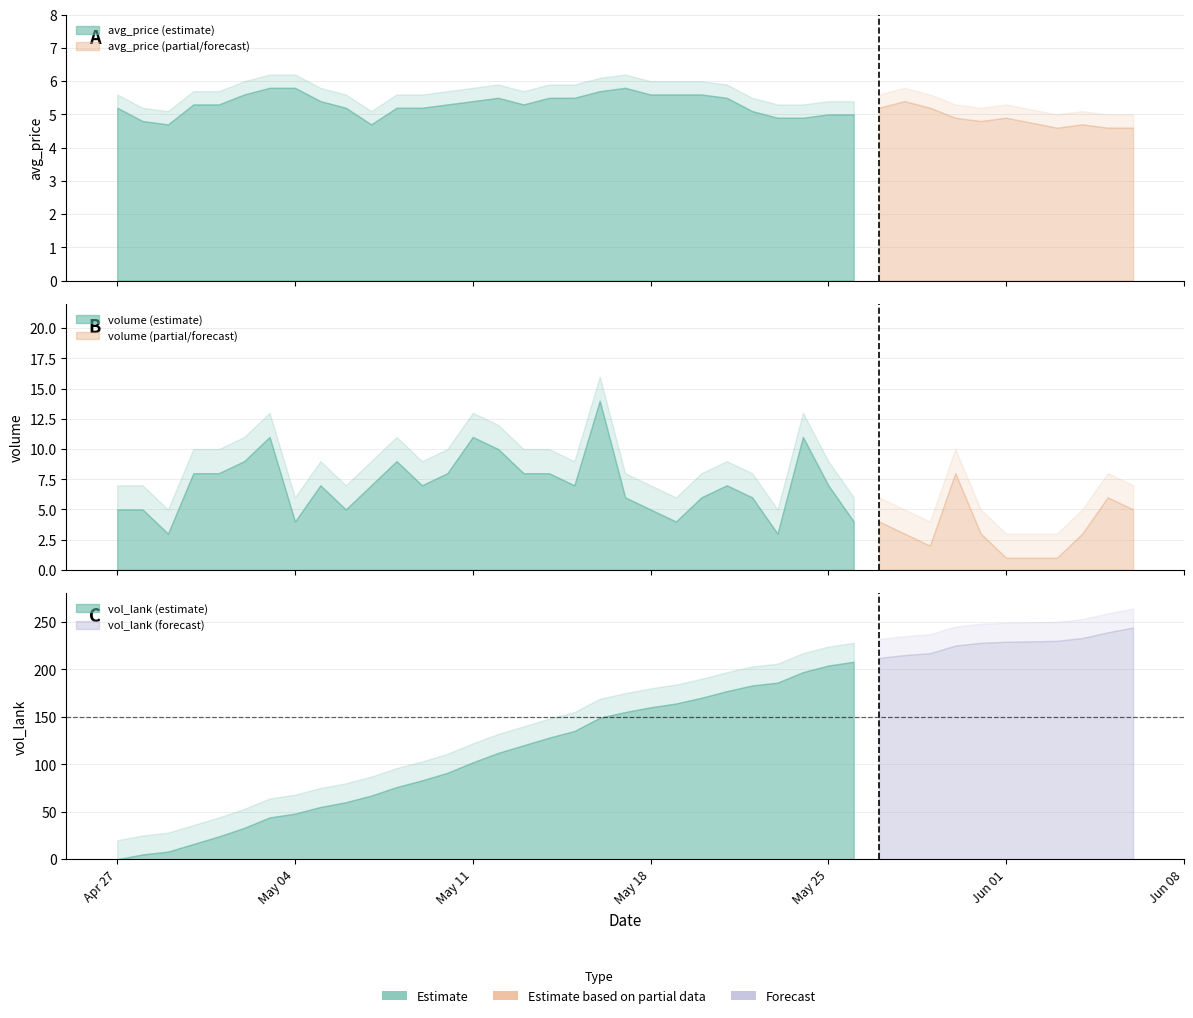

Which series has the largest total across all categories?

vol_lank